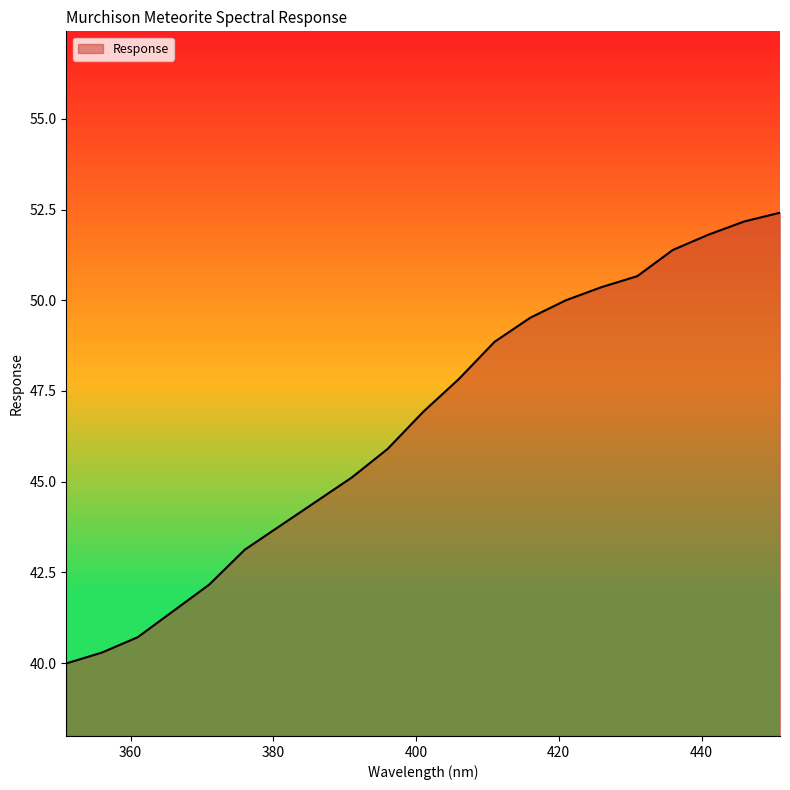

What is the minimum value shown in the chart?

40.0